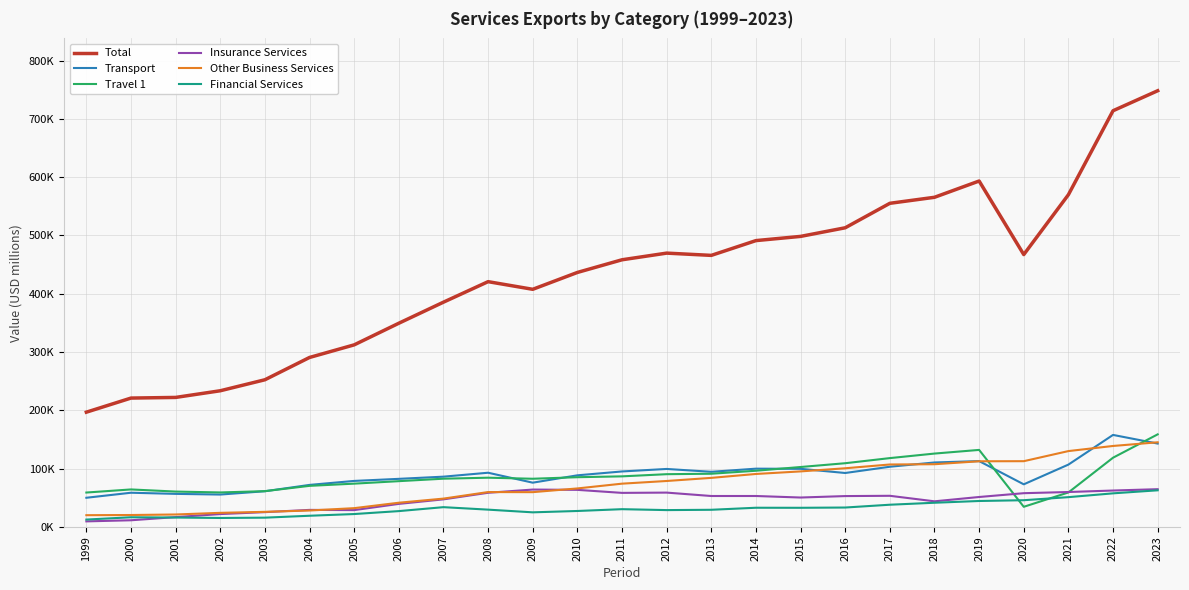

What are all the series names shown in the legend?

Total, Transport, Travel 1, Insurance Services, Other Business Services, Financial Services